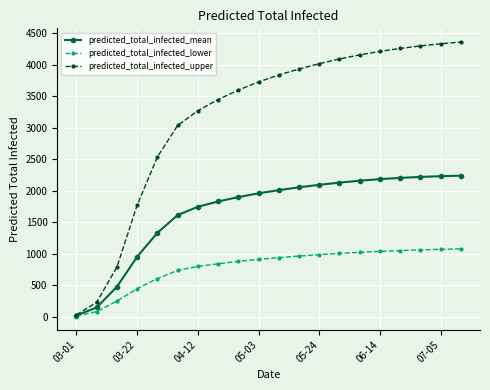

What is the difference between the second highest and second lowest values in the predicted_total_infected_mean series?

2086